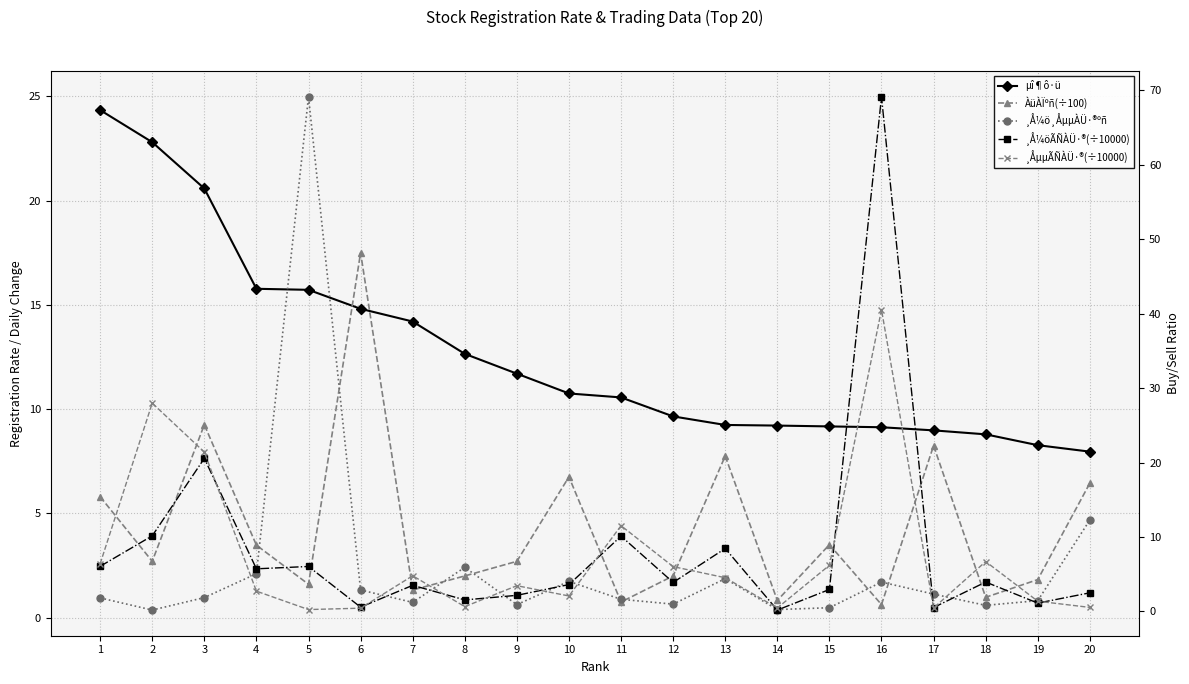

At how many categories does at least one series exceed 56?

1